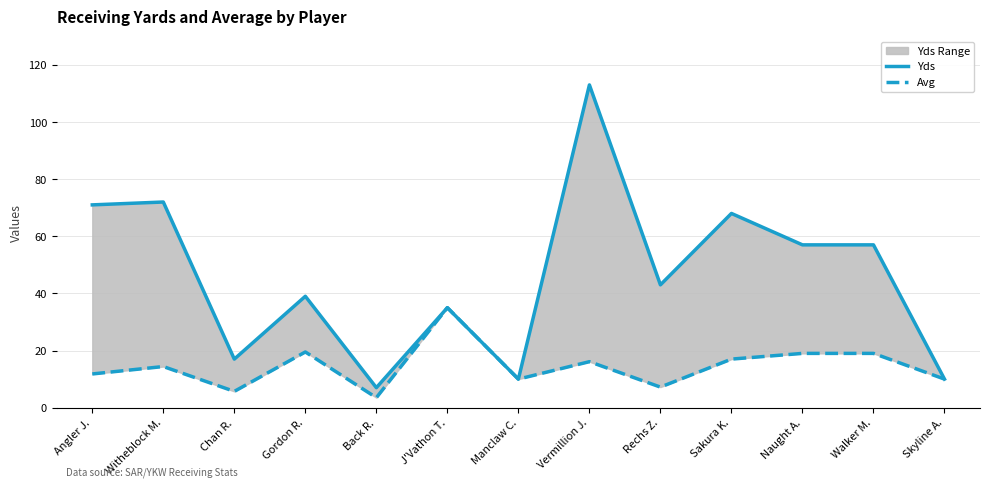

What is the label of the 6th point from the left?

J'Vathon T.